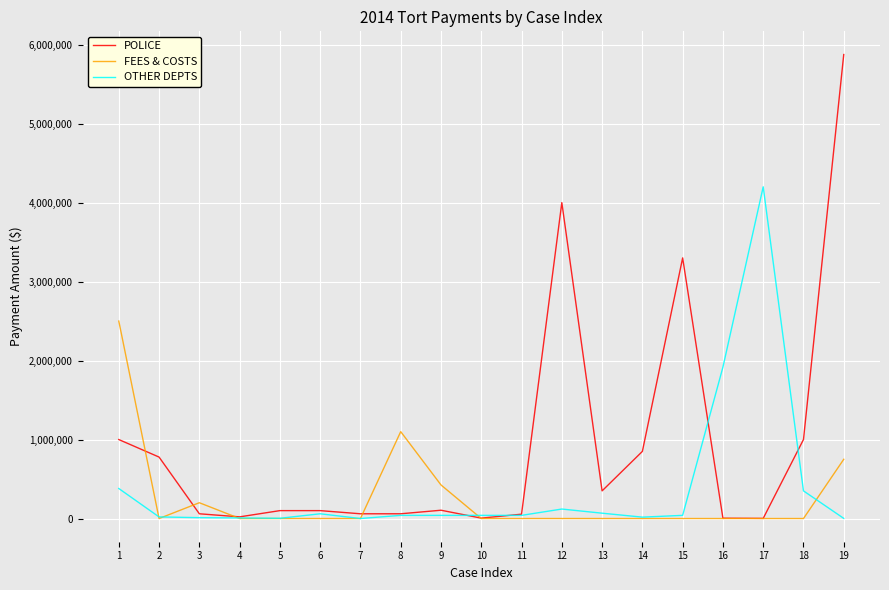

What is the total value across all series at 4?

28500.0